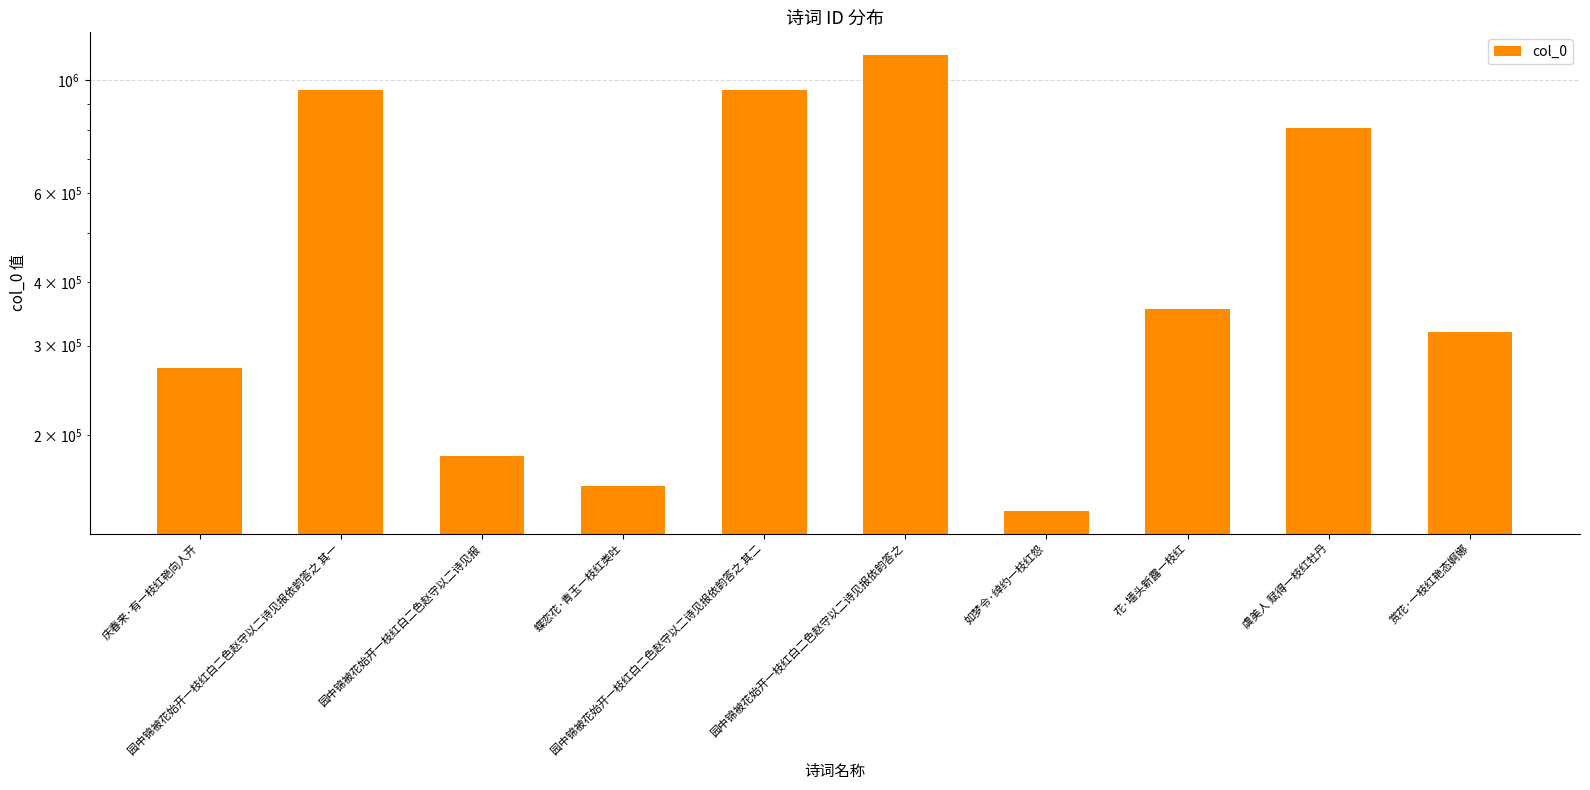

Reading left to right, transcribe all the data shown in this chart.

庆春来·有一枝红艳向人开=271542	园中锦被花始开一枝红白二色赵守以二诗见报依韵答之 其一=958411	园中锦被花始开一枝红白二色赵守以二诗见报=181882	蝶恋花·青玉一枝红类吐=158689	园中锦被花始开一枝红白二色赵守以二诗见报依韵答之 其二=958412	园中锦被花始开一枝红白二色赵守以二诗见报依韵答之=1122059	如梦令·绰约一枝红怨=141700	花·墙头新露一枝红=354178	虞美人 赋得一枝红牡丹=806976	赏花·一枝红艳态婀娜=319456